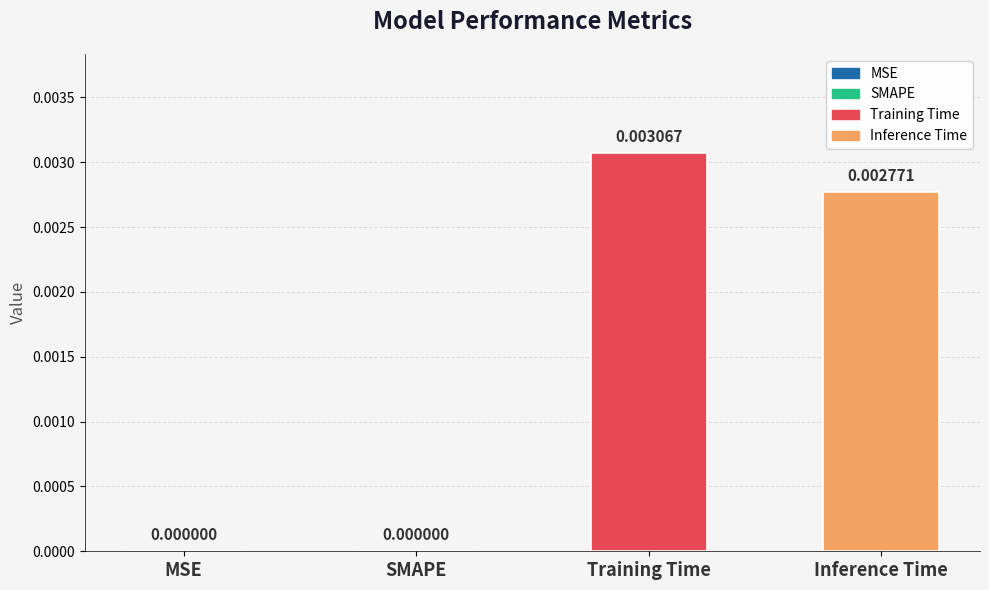

Between MSE and Inference Time, which is larger?

Inference Time